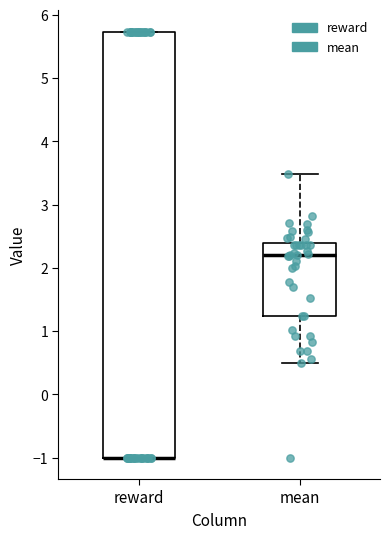

Reading left to right, transcribe this box plot: for each box, give where its median line is, the range the box spans, and where its two whiskers end, as read against the y-axis. The values are not printed on the chart, so give them approximately, as read against the axis.

reward: median -1.0 (drawn on the box's lower edge), box -1.0 to 5.7, whiskers -1.0 to 5.7
mean: median 2.2, box 1.2 to 2.4, whiskers 0.5 to 3.5